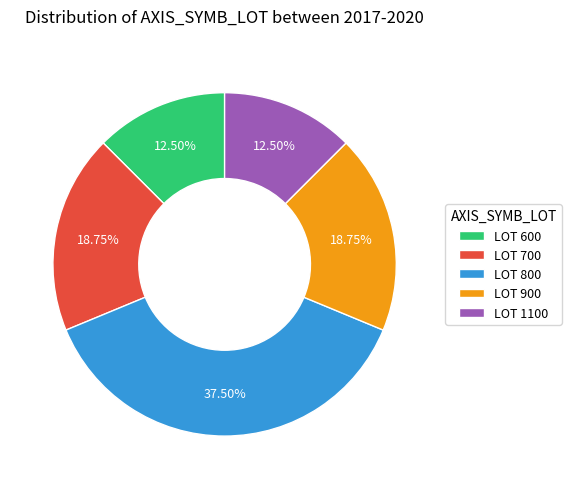

What is the ratio of the value at LOT 800 to the value at LOT 700?

2.0